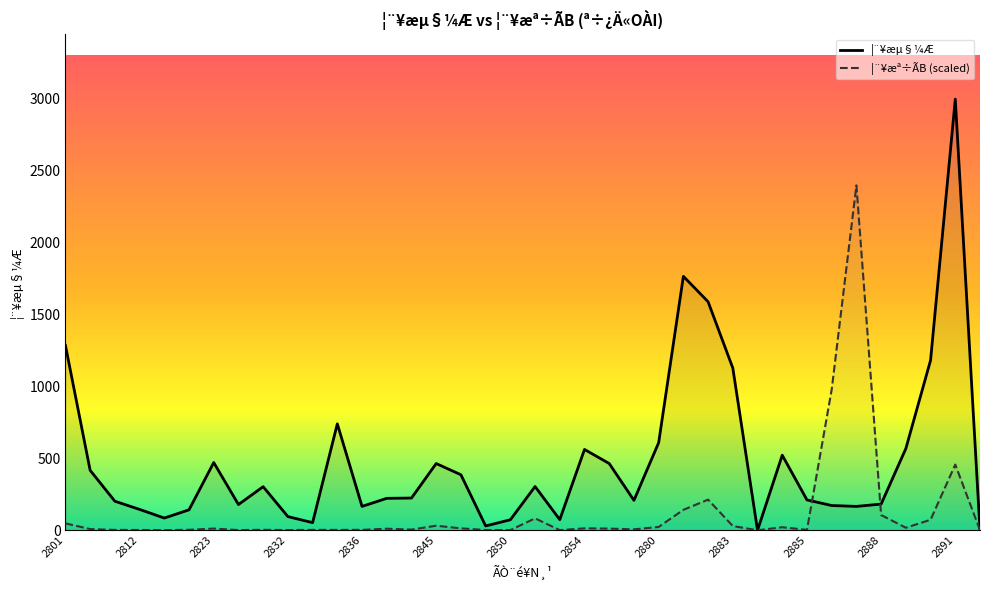

What is the maximum value for ¦¨¥æµ§¼Æ?

2998.0